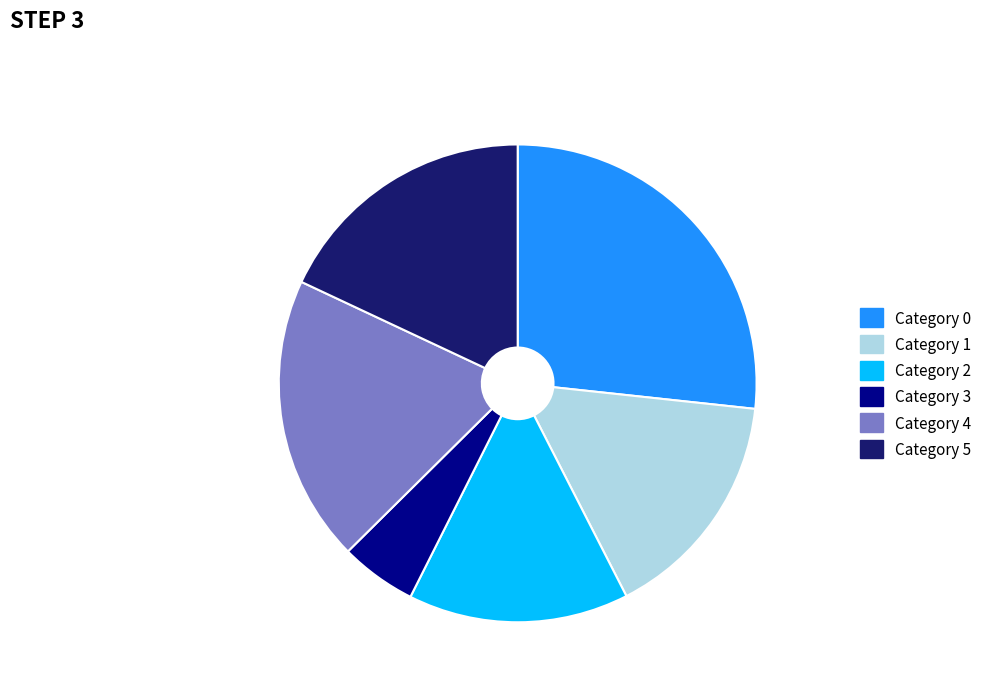

Is there a majority slice in this chart?

No